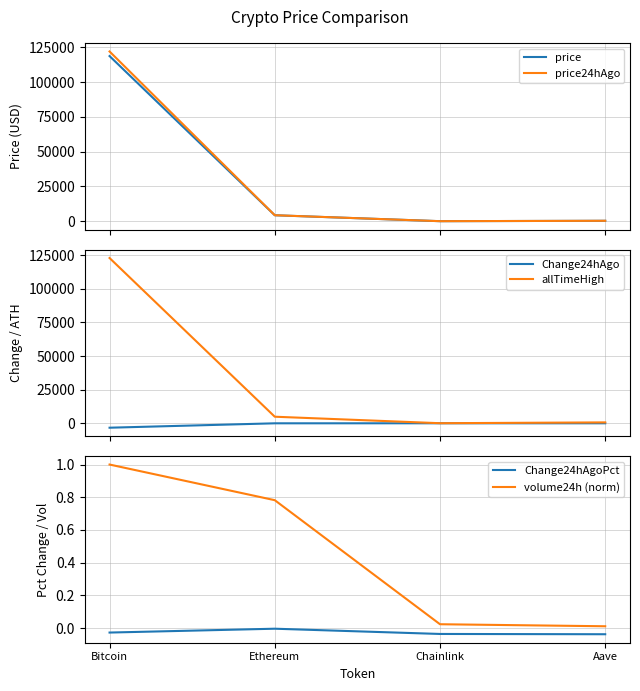

Which series has the largest range (max minus min)?

allTimeHigh